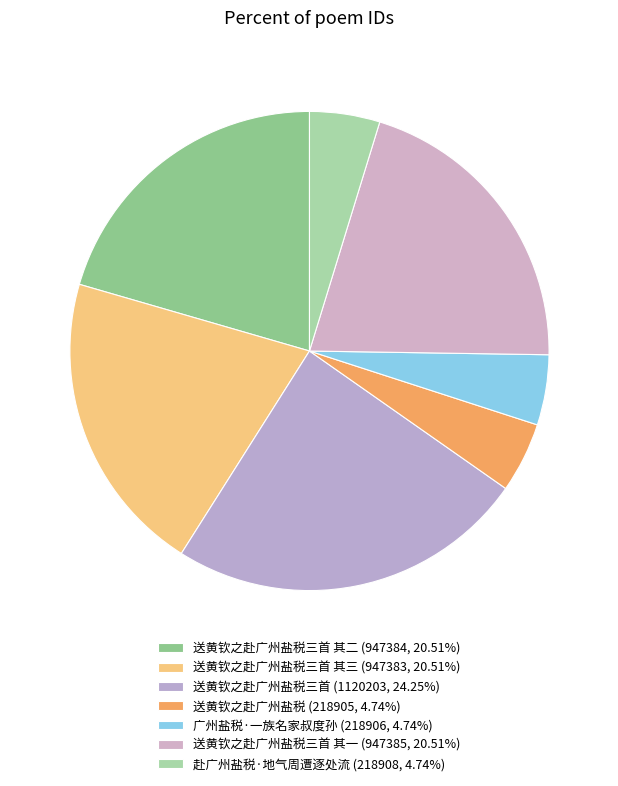

Rank the categories by value from highest to lowest.

送黄钦之赴广州盐税三首, 送黄钦之赴广州盐税三首 其一, 送黄钦之赴广州盐税三首 其二, 送黄钦之赴广州盐税三首 其三, 赴广州盐税·地气周遭逐处流, 广州盐税·一族名家叔度孙, 送黄钦之赴广州盐税